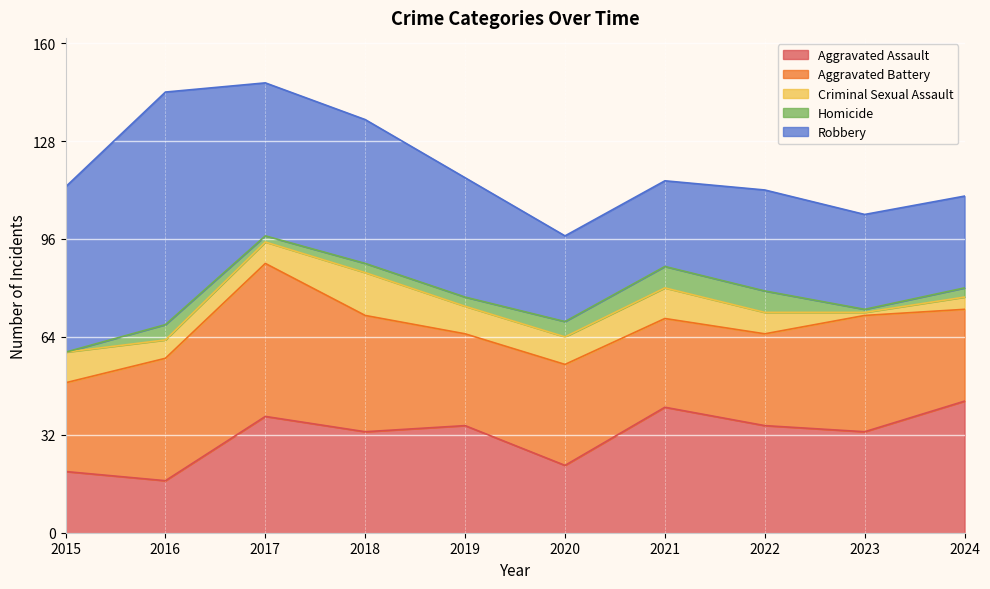

What is the sum of all Criminal Sexual Assault values?

77